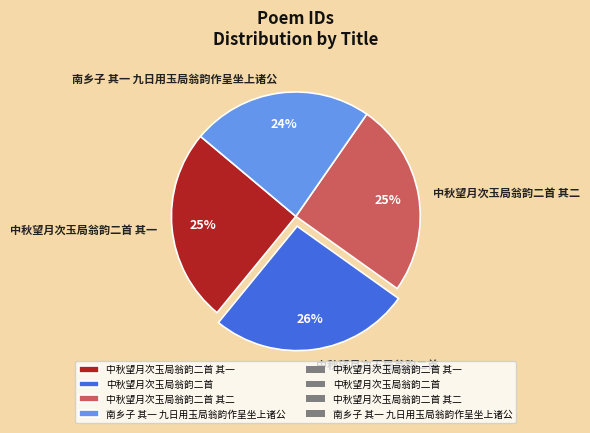

Is it true that 南乡子 其一 九日用玉局翁韵作呈坐上诸公 is 38% of the pie?

False